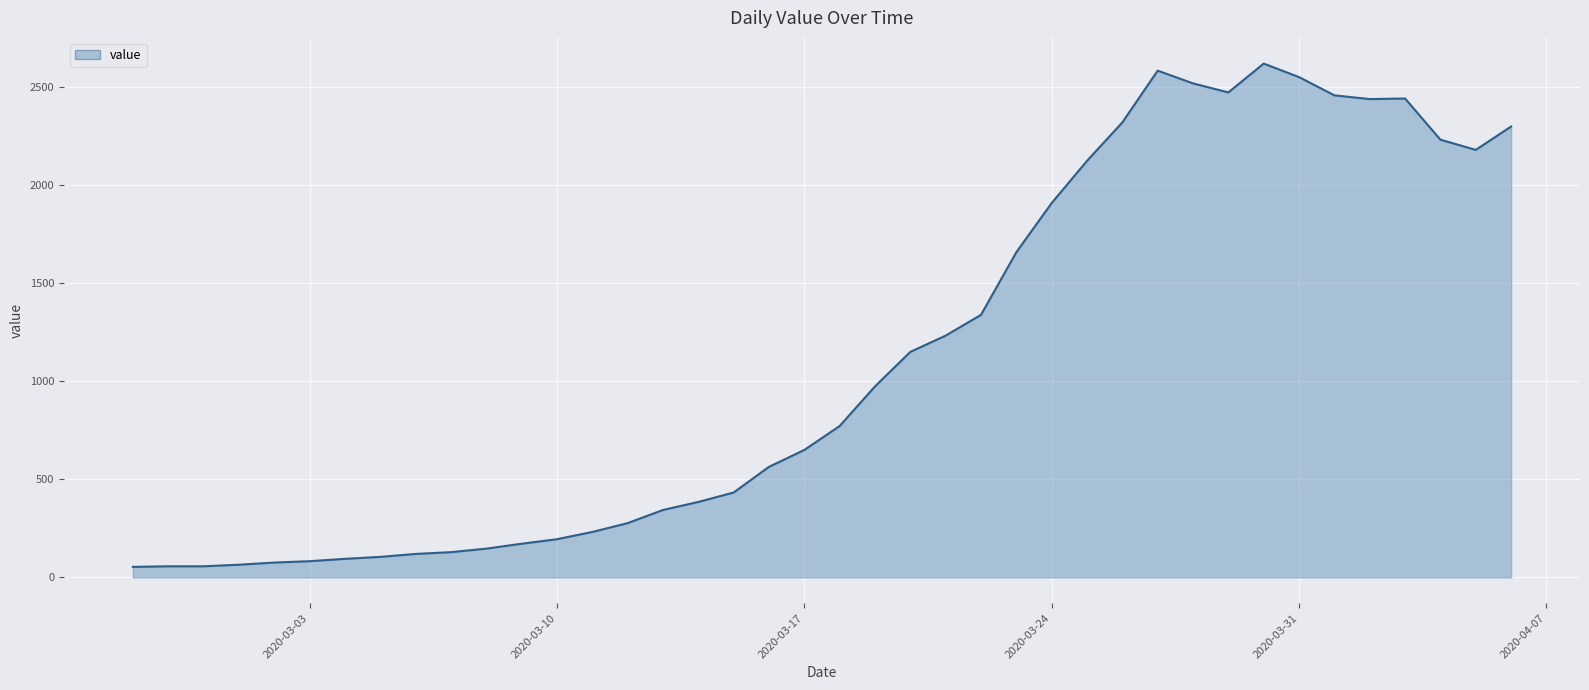

How many lines are shown in the chart?

1